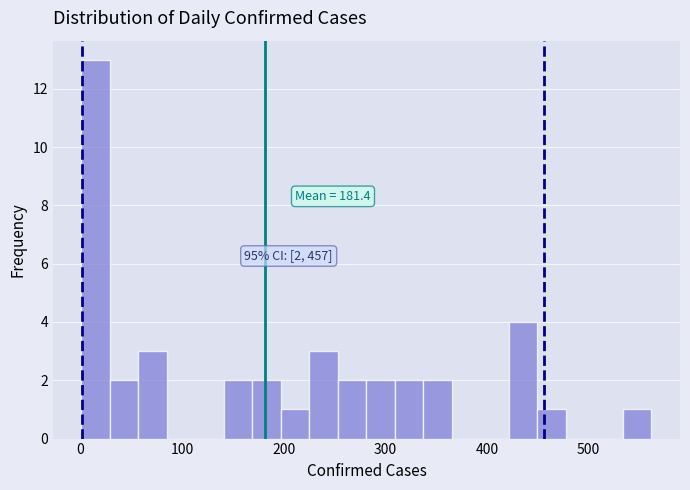

Around what value on the x-axis is the tallest bar? Give the approximate position of its centre, as read against the axis.

20